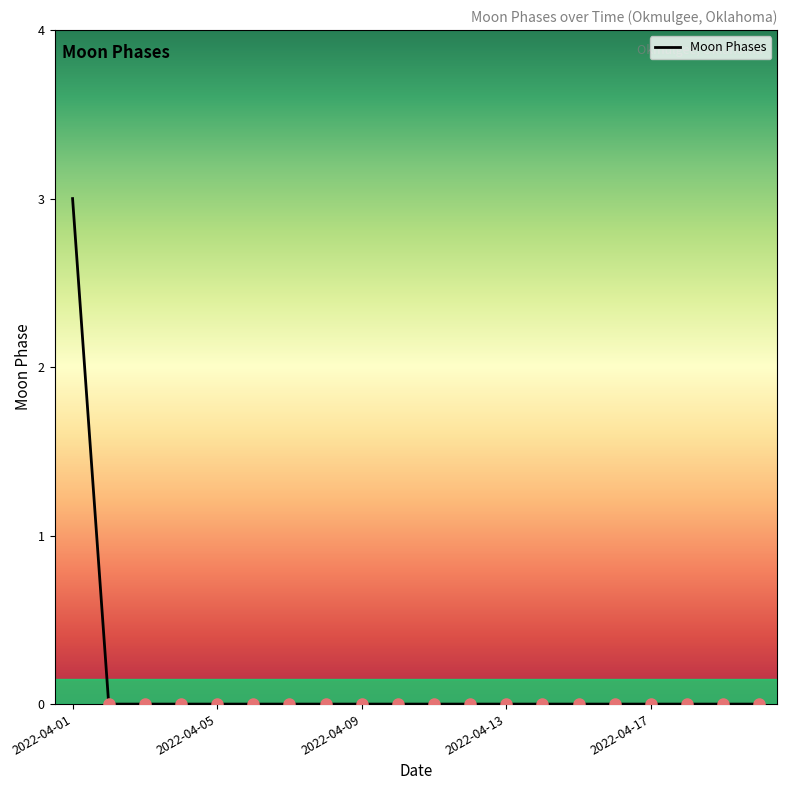

What is the maximum value shown in the chart?

3